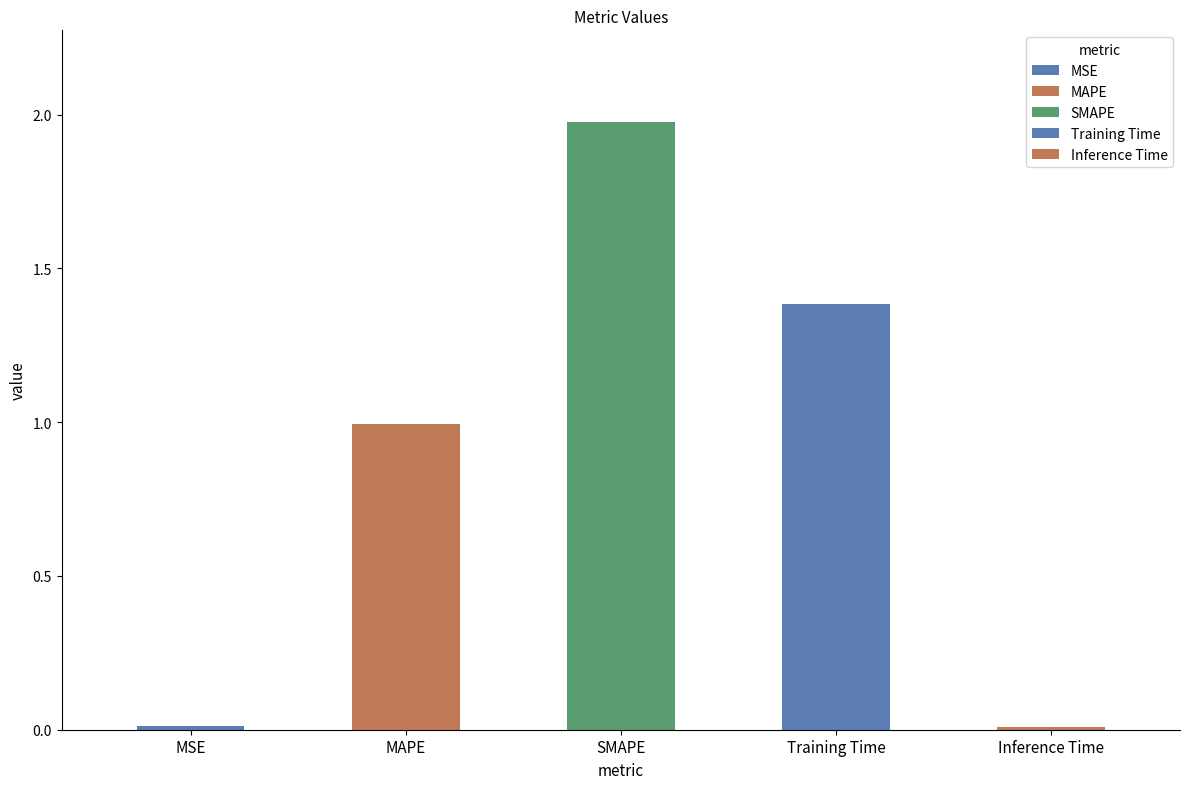

What is the label of the 2nd bar from the right?

Training Time